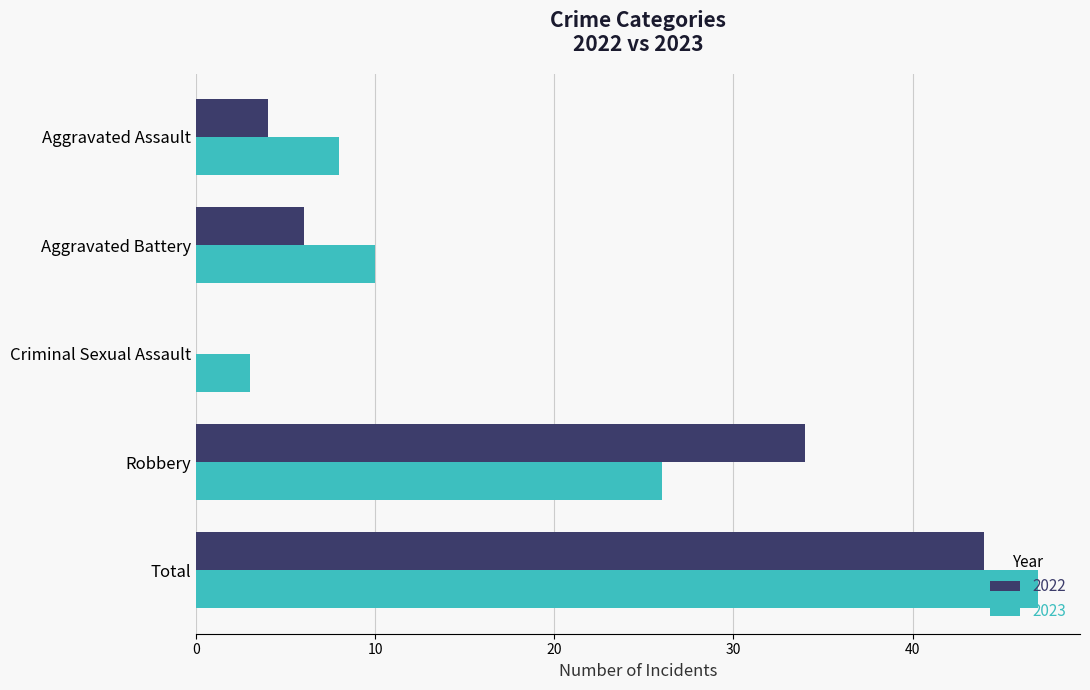

What are all the series names shown in the legend?

2022, 2023